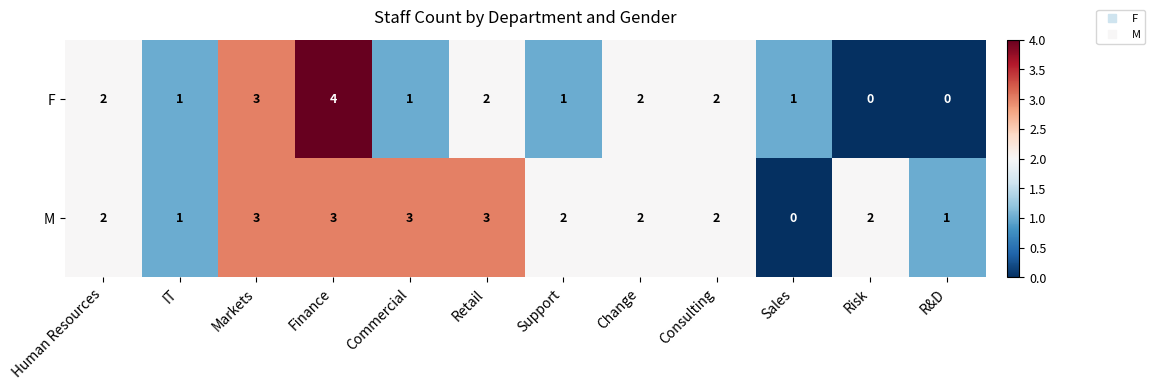

What is the difference between the maximum and minimum values in the F series?

4